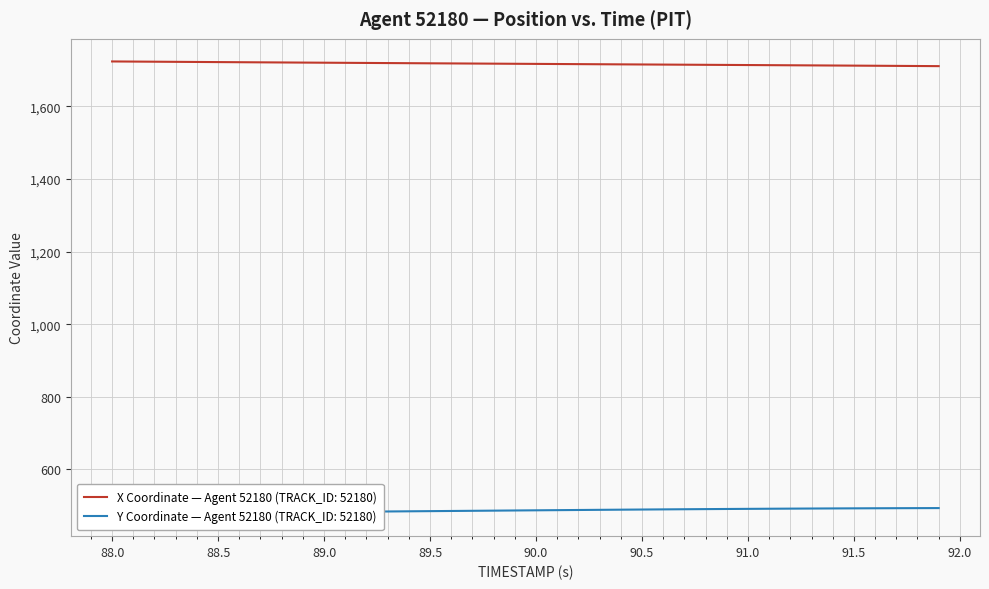

What is the maximum value shown in the chart?

1723.8